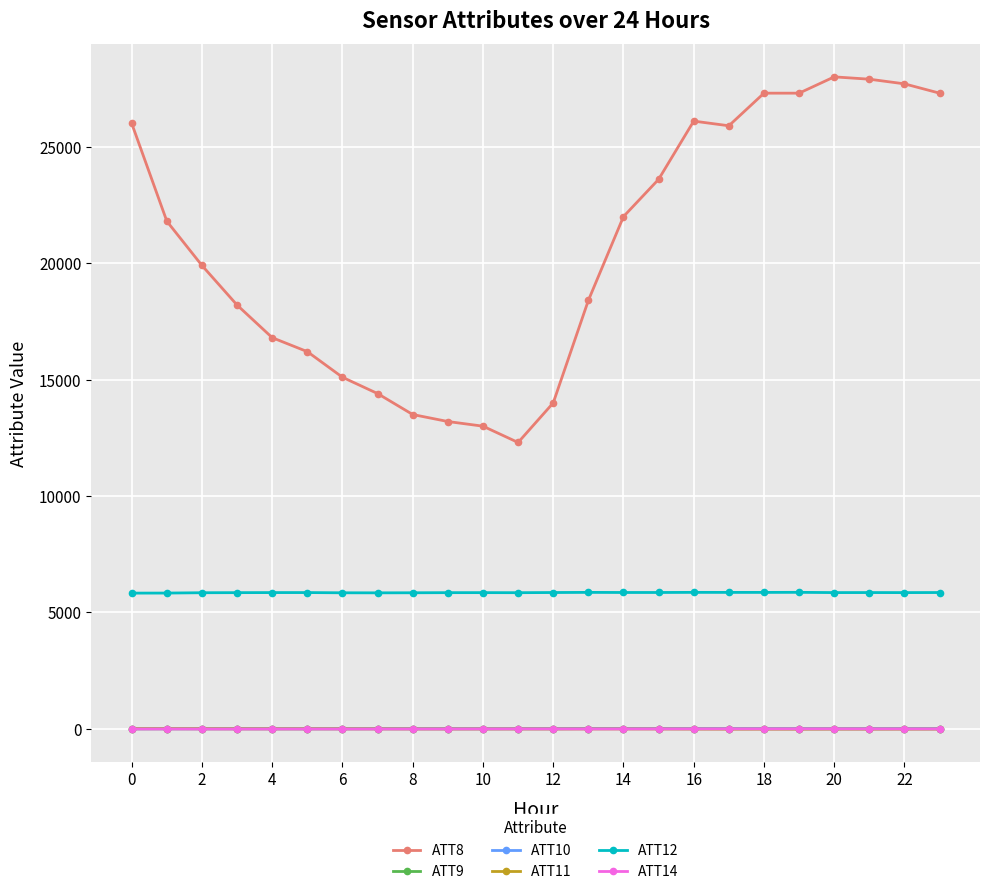

What is the maximum value shown in the chart?

28000.0